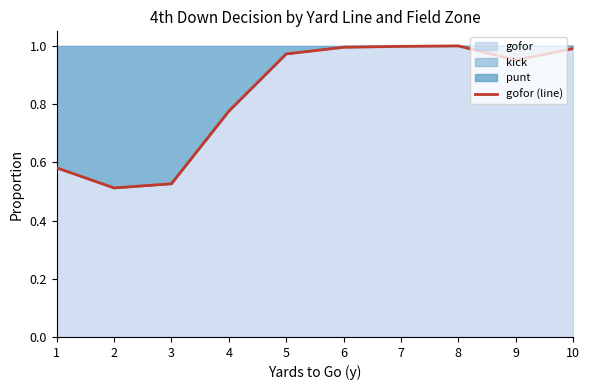

List the labels in order of value, smallest first.

2, 3, 1, 4, 9, 5, 10, 6, 7, 8